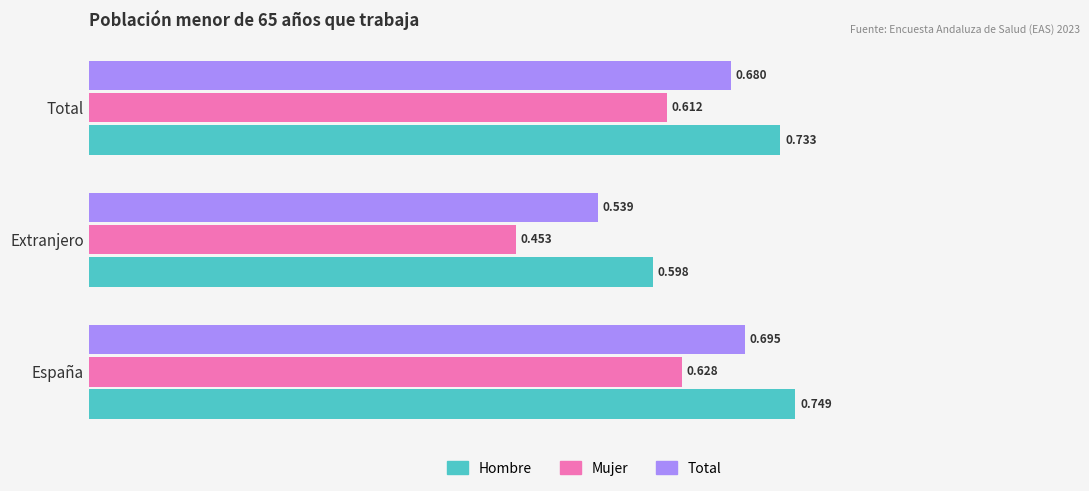

Which series has the largest range (max minus min)?

Mujer